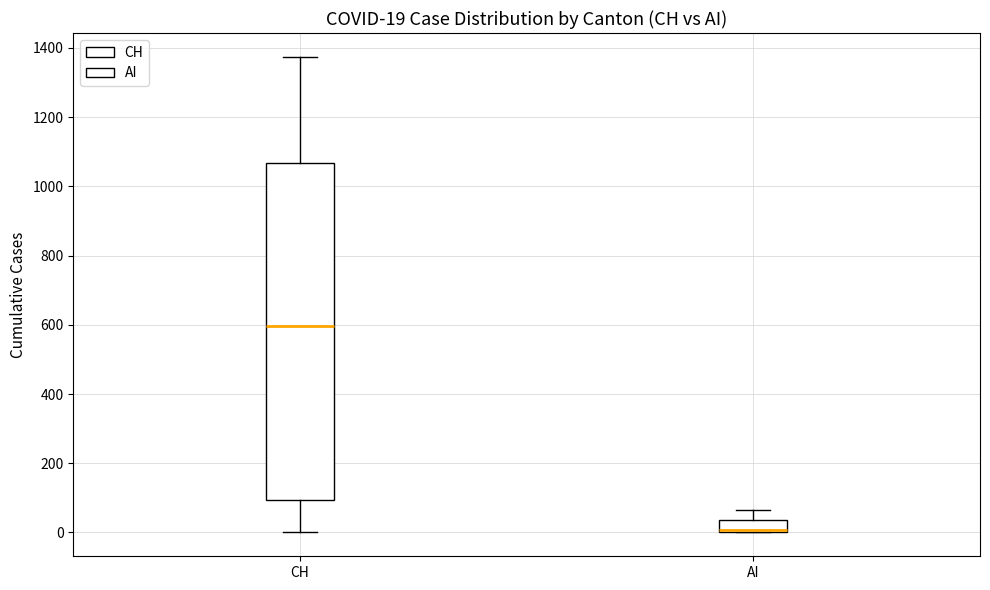

Which box is the tallest, from its lower edge to its upper edge?

CH